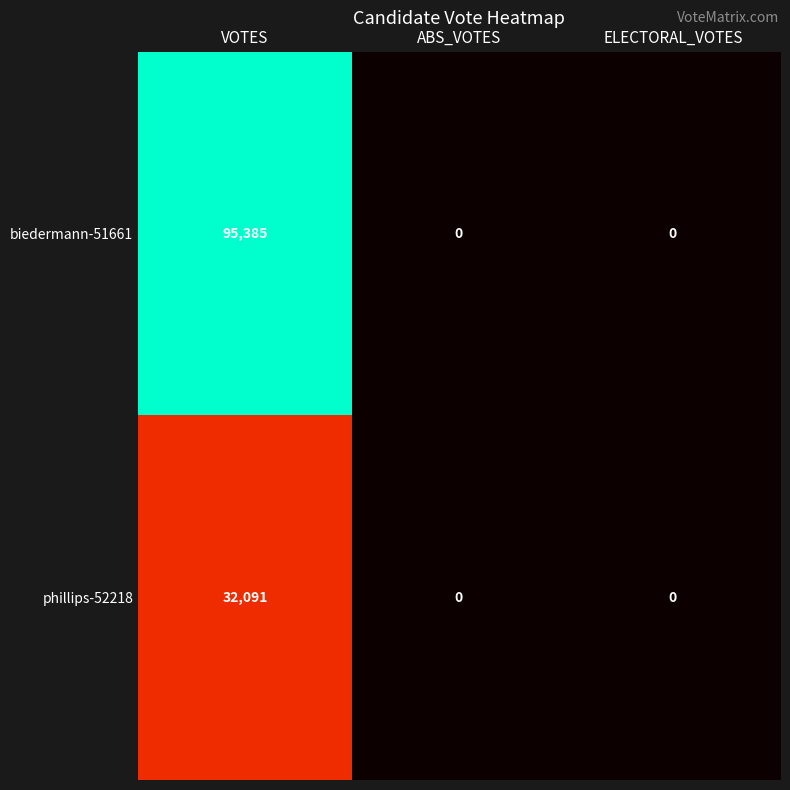

How many categories are shown in the chart?

3